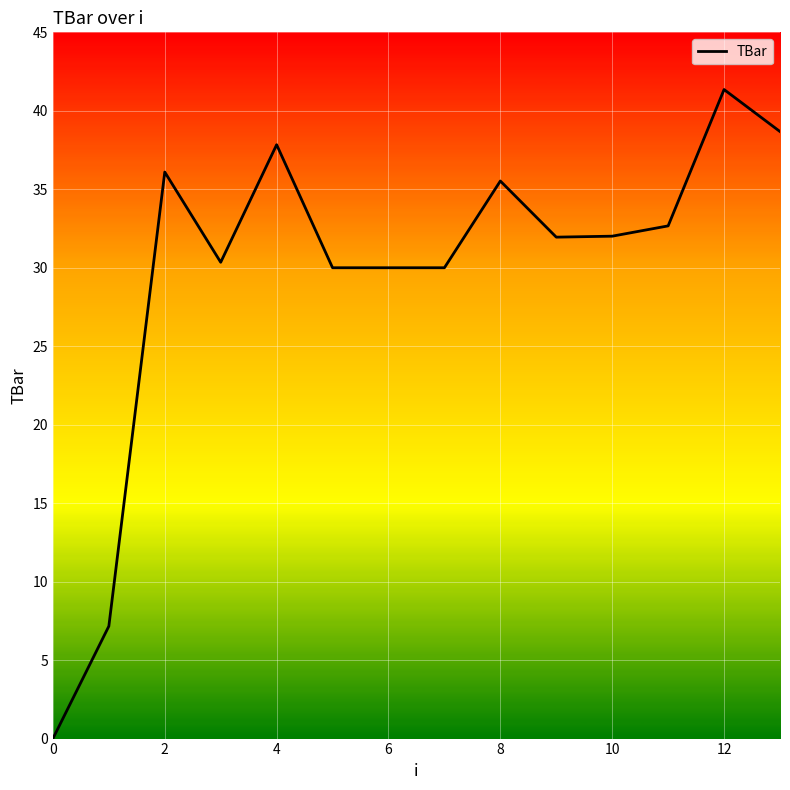

Count the number of categories in the chart.

14